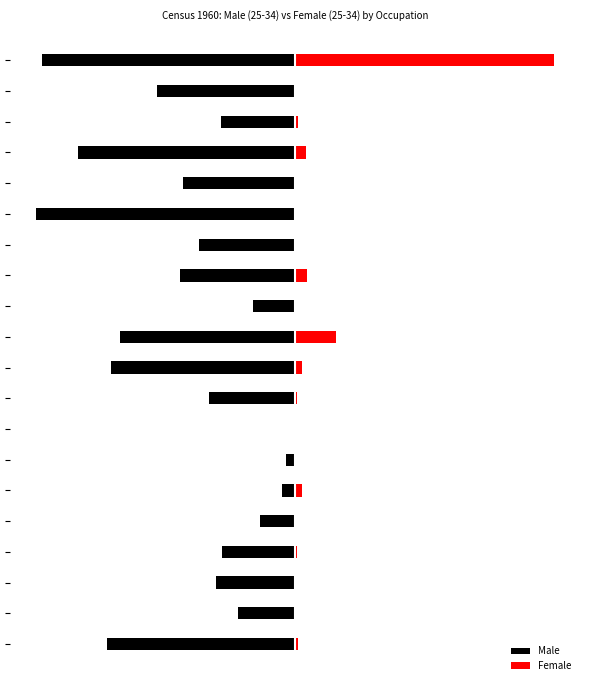

What is the difference between the highest and lowest values at 14?

1.0